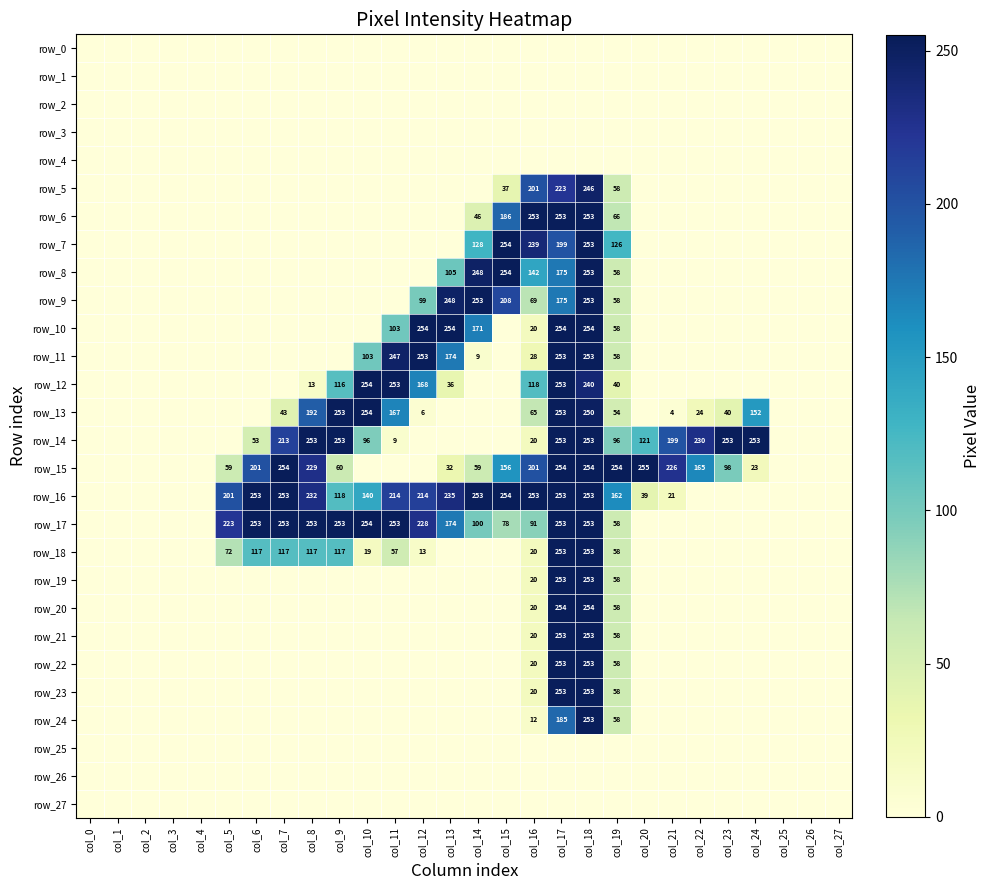

Which series has the largest total across all categories?

row_16